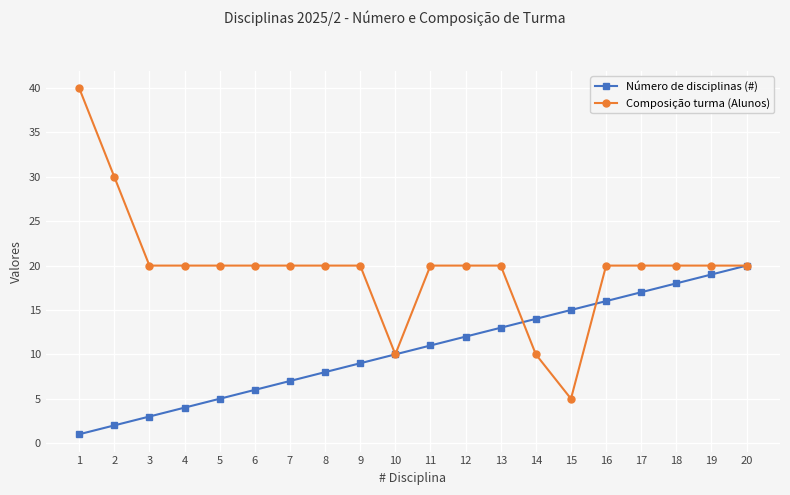

Reading left to right, list all the values displayed in this chart.

Número de disciplinas (#): 1	2	3	4	5	6	7	8	9	10	11	12	13	14	15	16	17	18	19	20
Composição turma (Alunos): 40	30	20	20	20	20	20	20	20	10	20	20	20	10	5	20	20	20	20	20